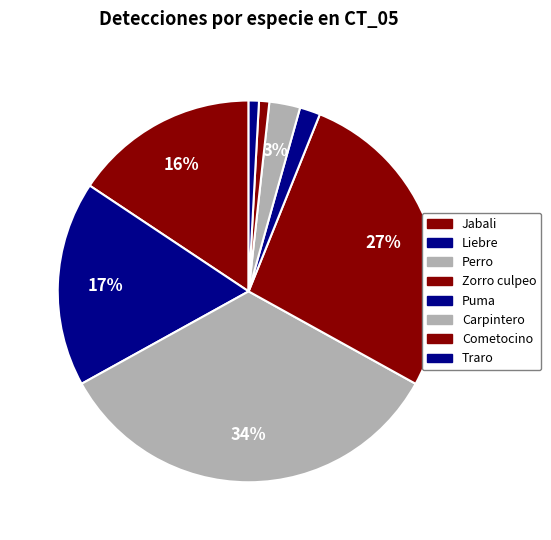

Count the number of slices in the pie.

8